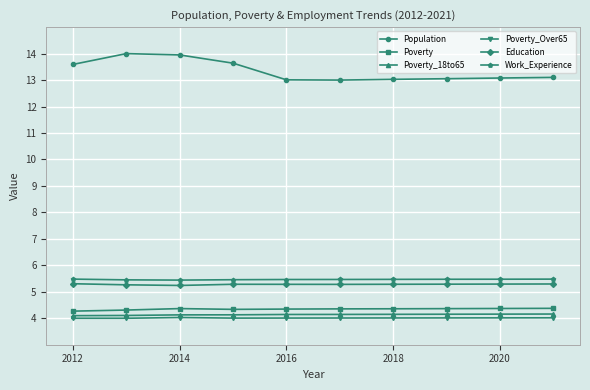

What is the maximum value shown in the chart?

14.0